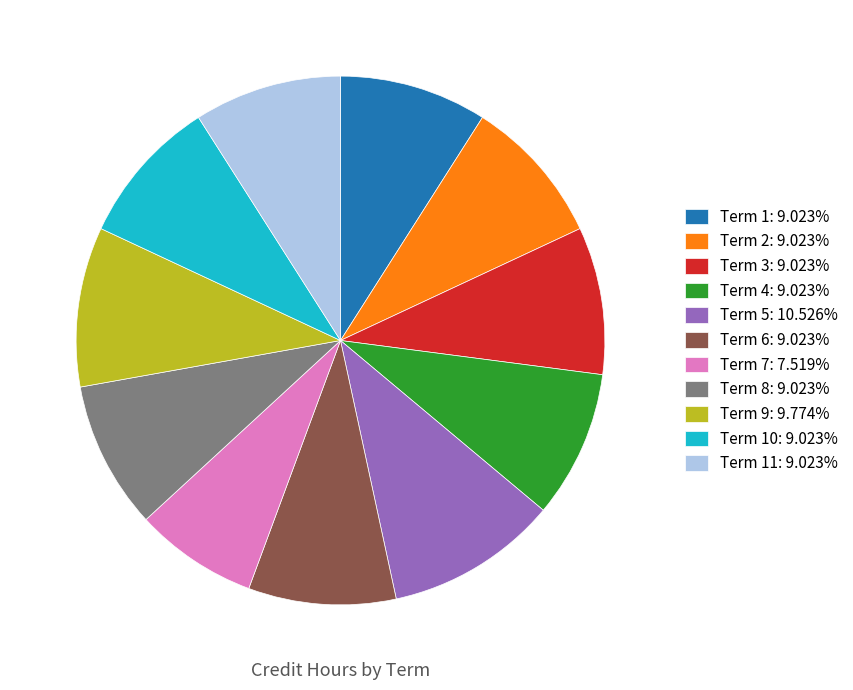

Is the sum of Term 6: 9.023% and Term 5: 10.526% greater than half?

No